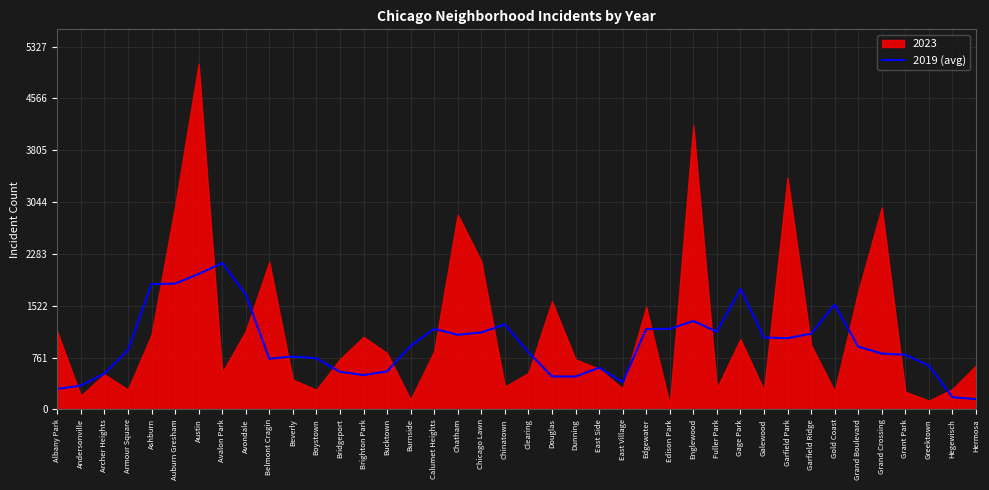

The chart shows a value of 1648.4 at Calumet Heights. True or false?

False